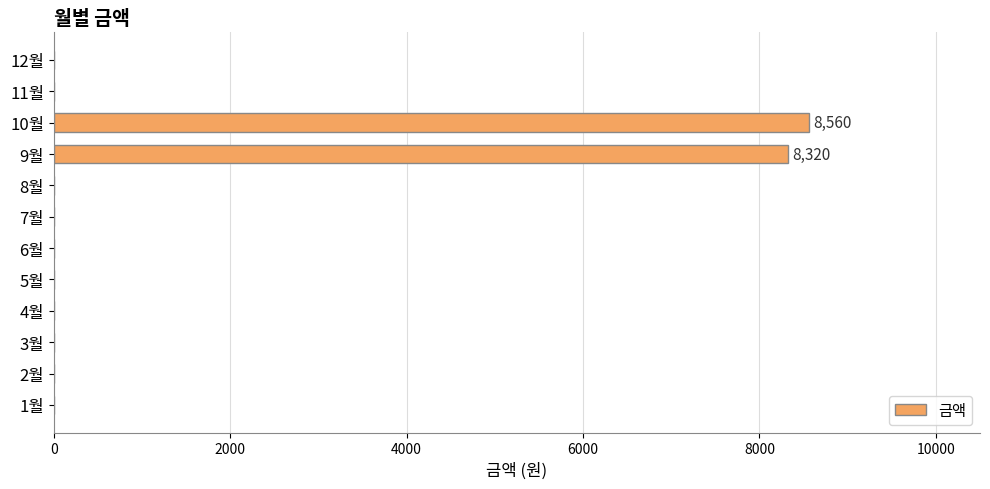

Is it true that the value at 11월 is 5631?

False